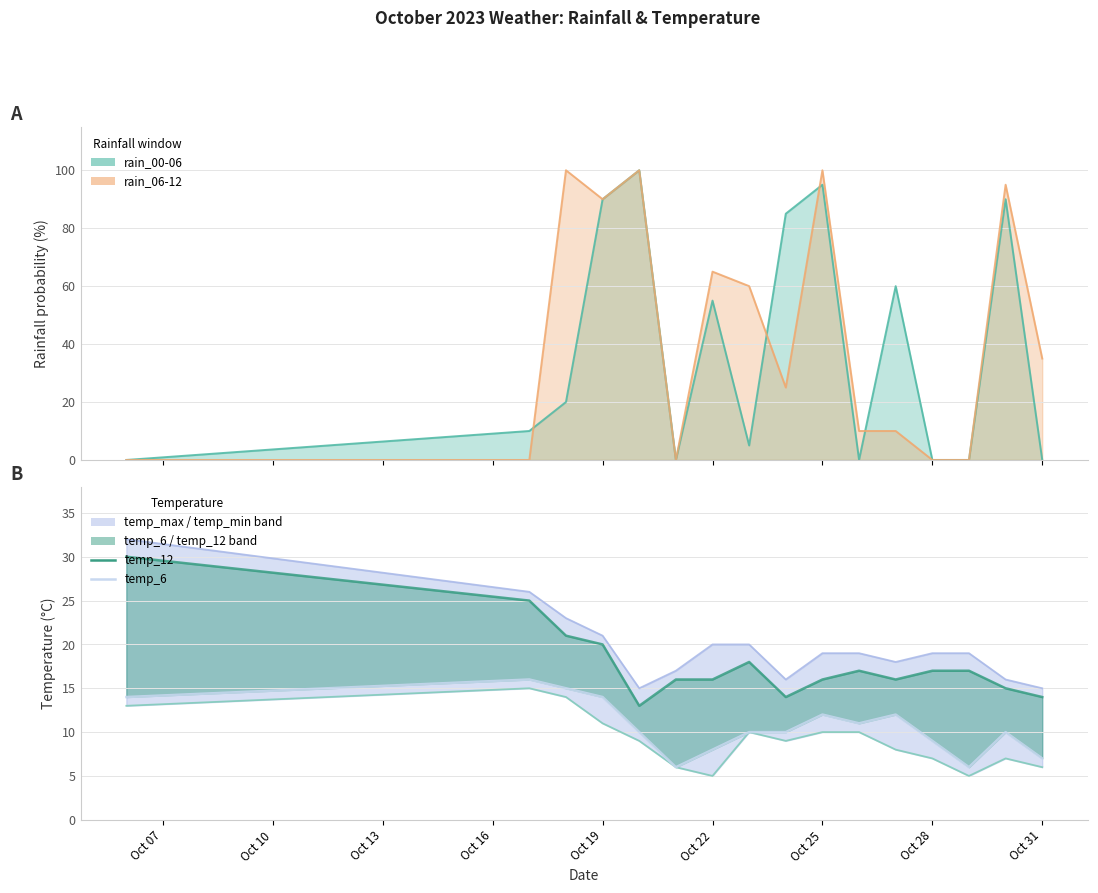

At which category does temp_6 reach its first local valley?

Oct 22